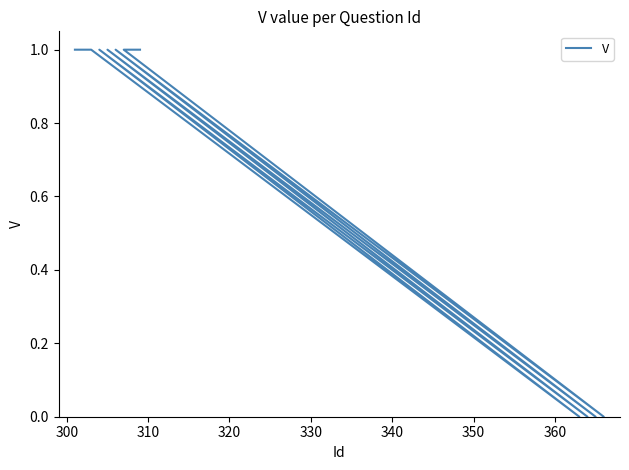

How many values are between 0 and 1?

13